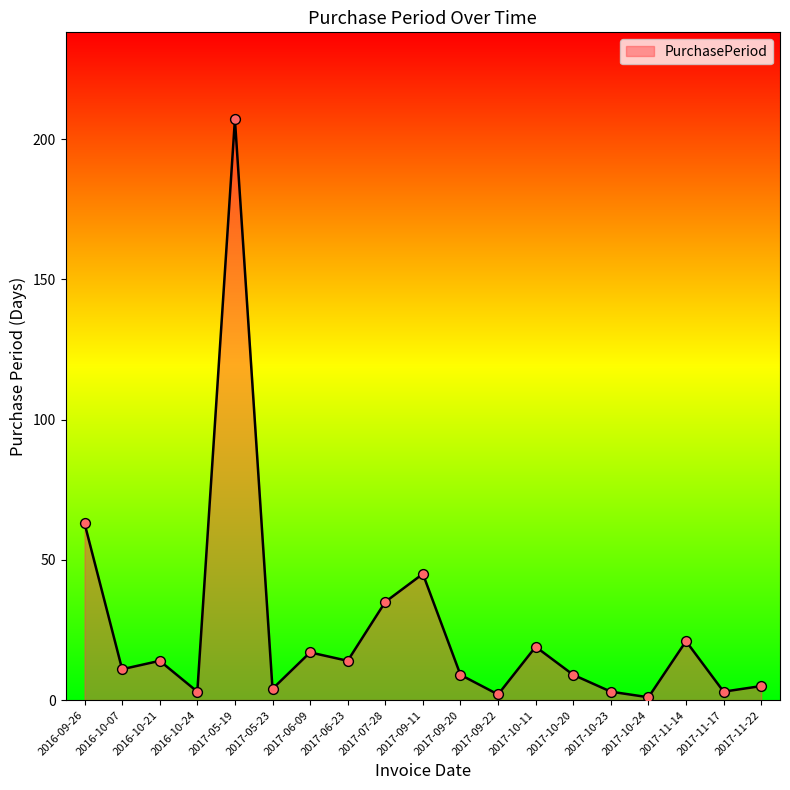

Which has a higher value, 2017-10-23 or 2017-06-09?

2017-06-09